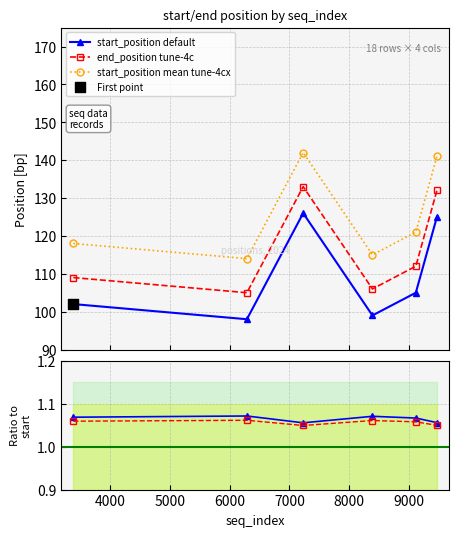

True or false: start_position default and end_position tune-4c intersect in this chart.

False